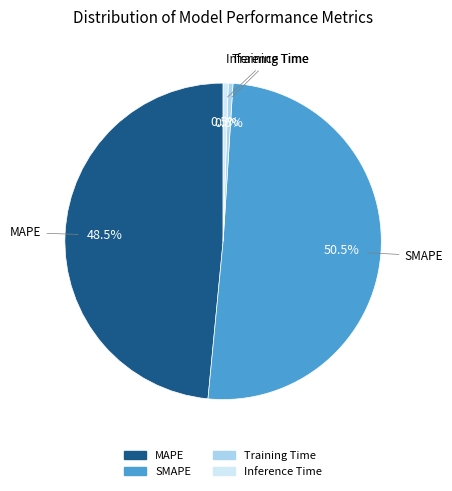

To the nearest percent, what is the average slice percentage?

25%